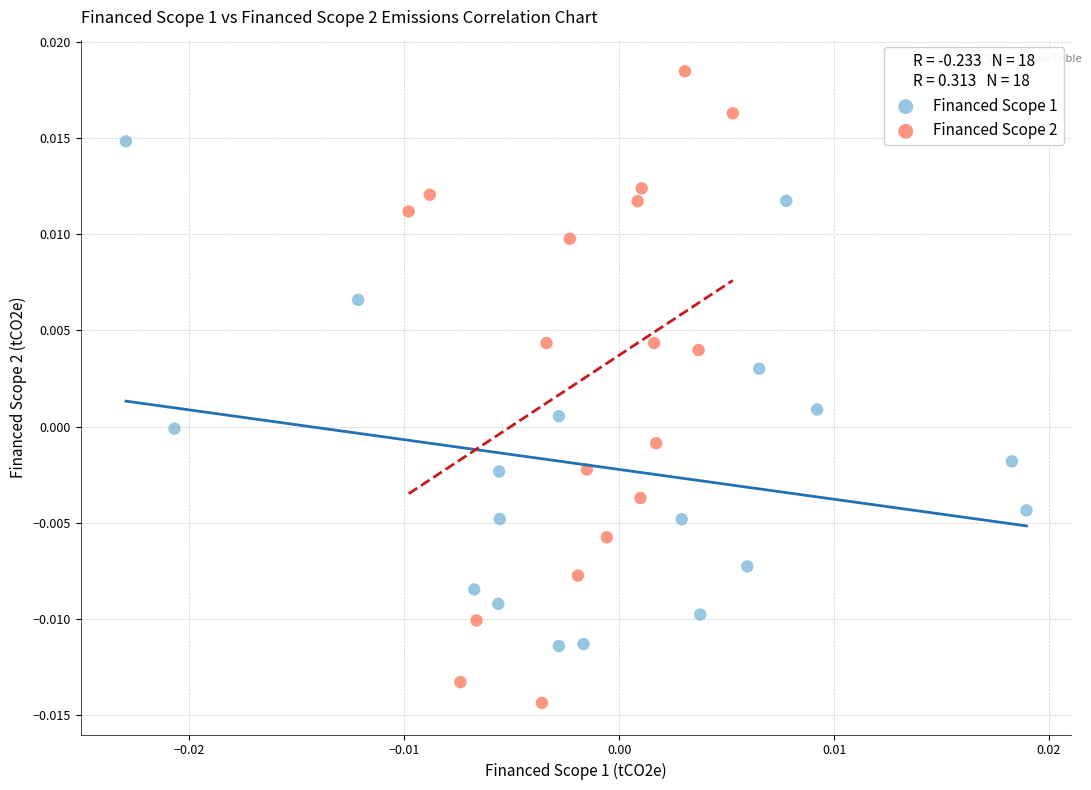

What are all the series names shown in the legend?

Financed Scope 1, Financed Scope 2